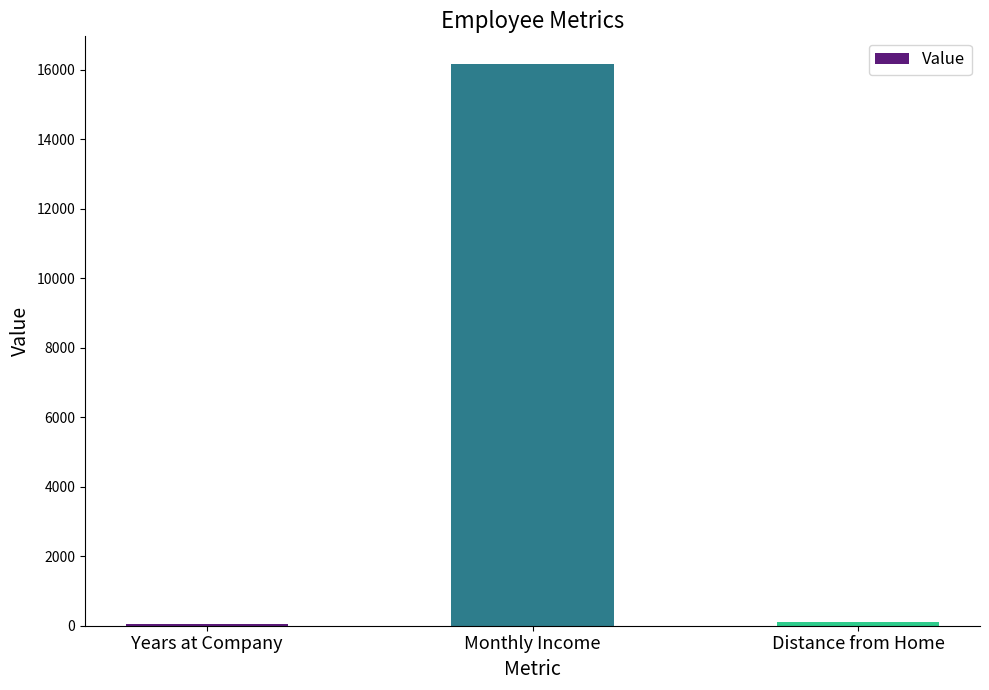

What is the smallest value displayed?

51